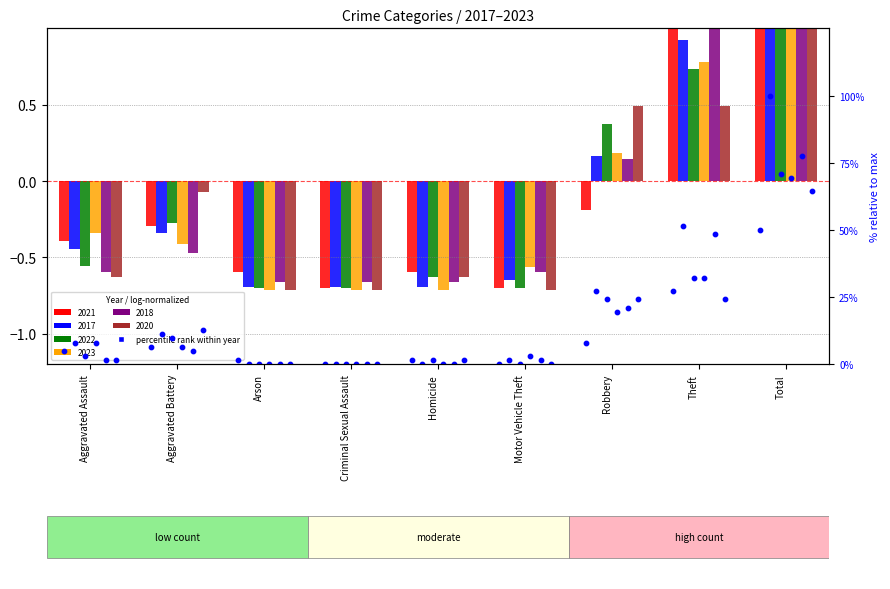

Which series has the largest total across all categories?

2017